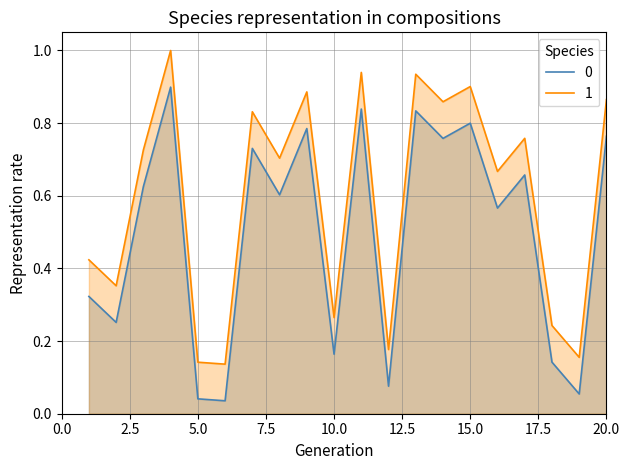

True or false: 1 and 0 cross at least once.

False